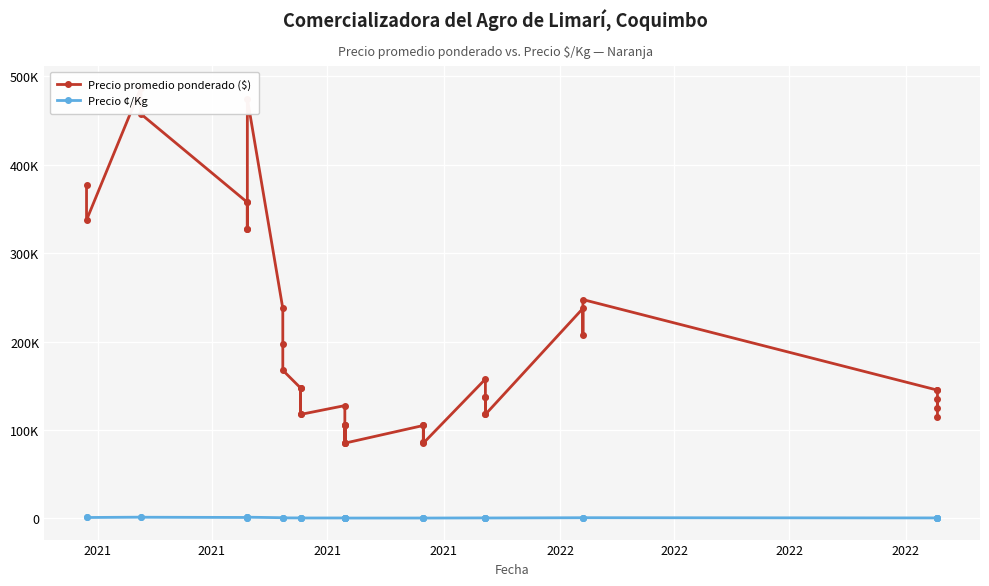

How many data points in Precio ¢/Kg are less than 362?

20